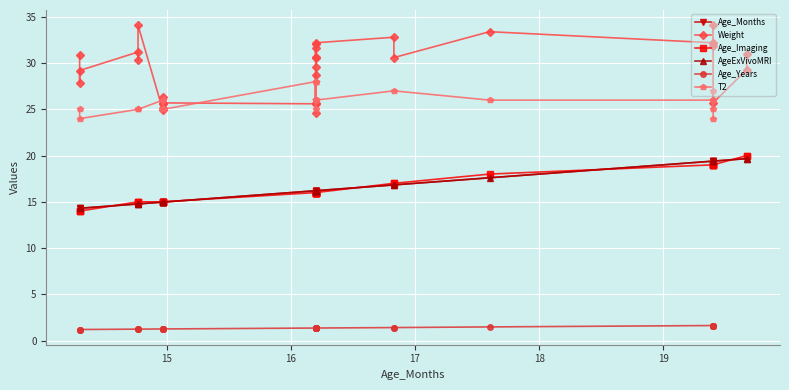

How many values in the Age_Imaging series are below 16?

11